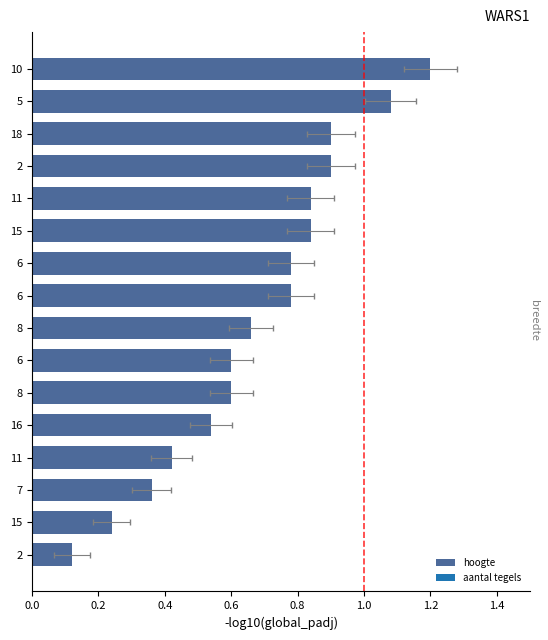

Count the number of data series in this chart.

1